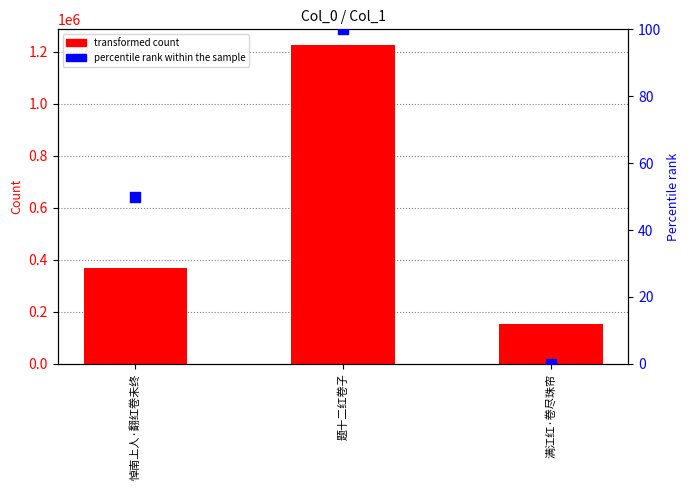

Which series has the widest spread of Y values?

transformed count